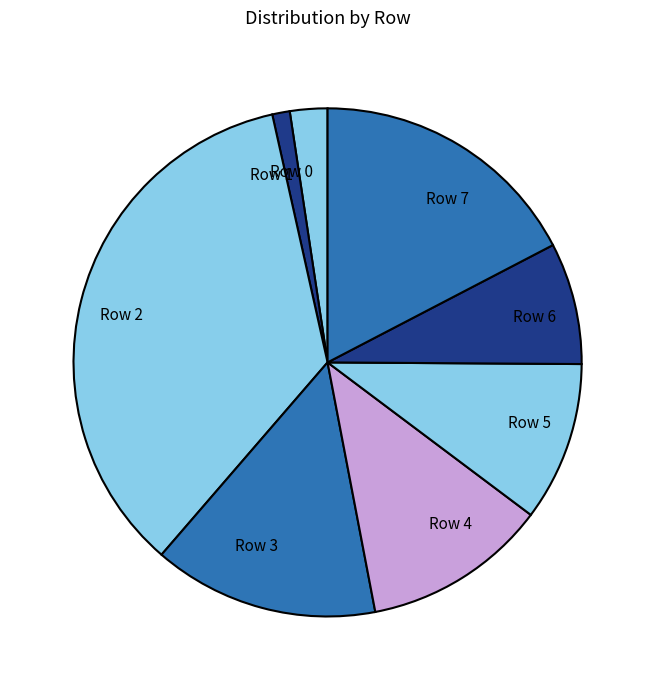

Combined, do Row 2 and Row 5 account for over 50%?

No